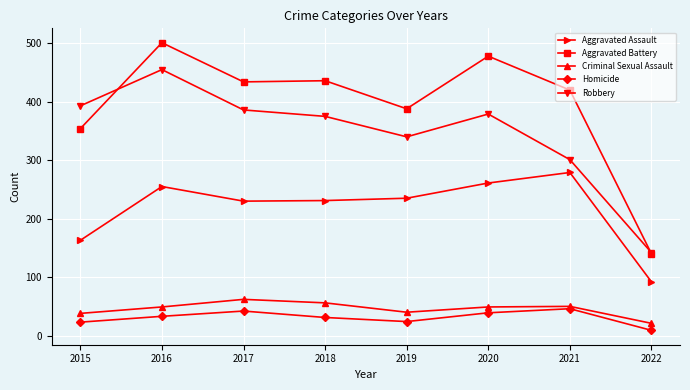

Count the number of data series in this chart.

5